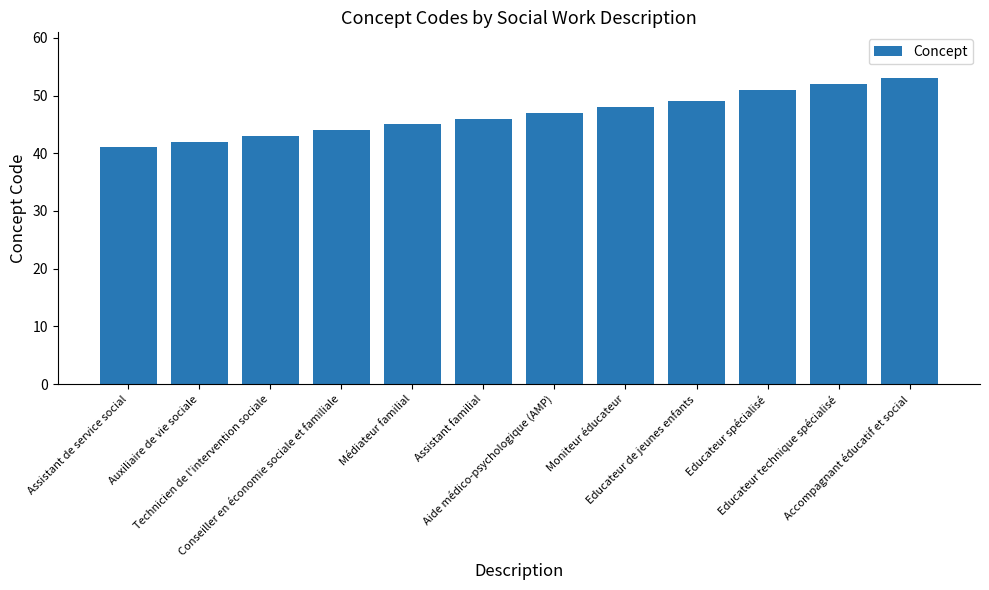

Is it true that the value at Aide médico-psychologique (AMP) is 12?

False